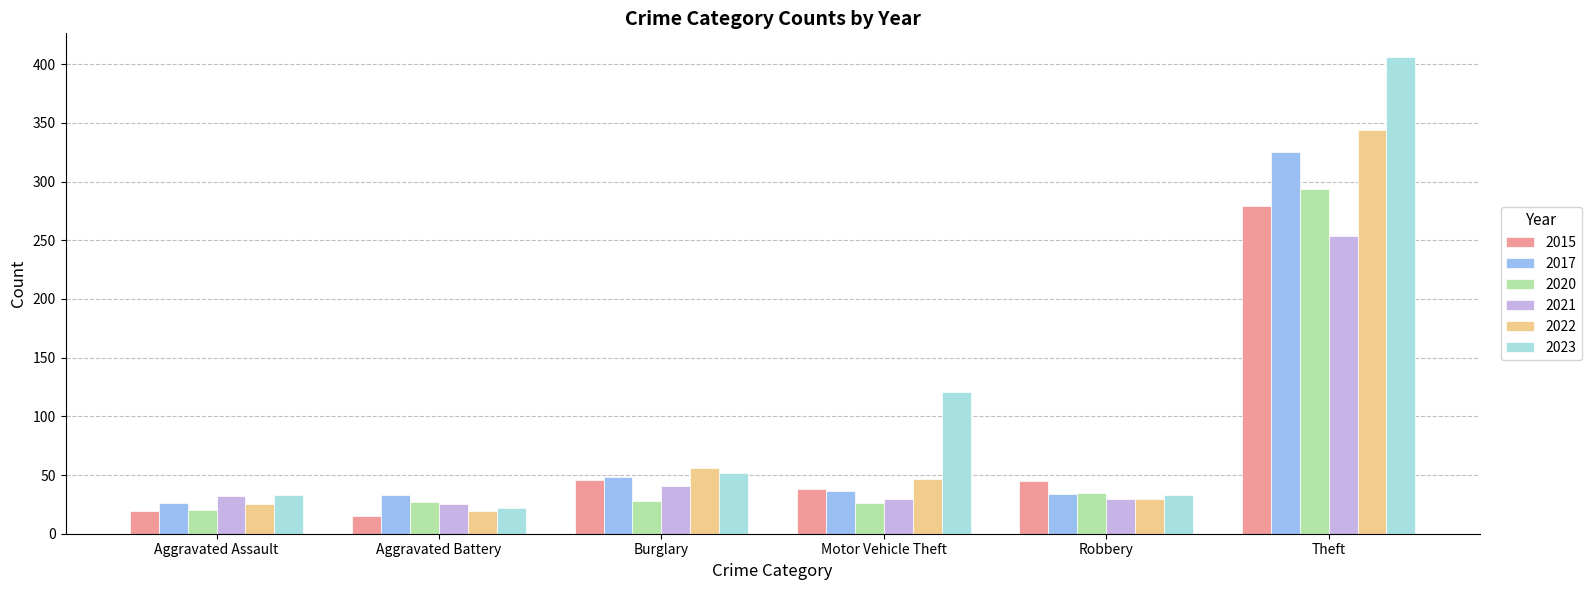

How many distinct data groups are displayed?

6